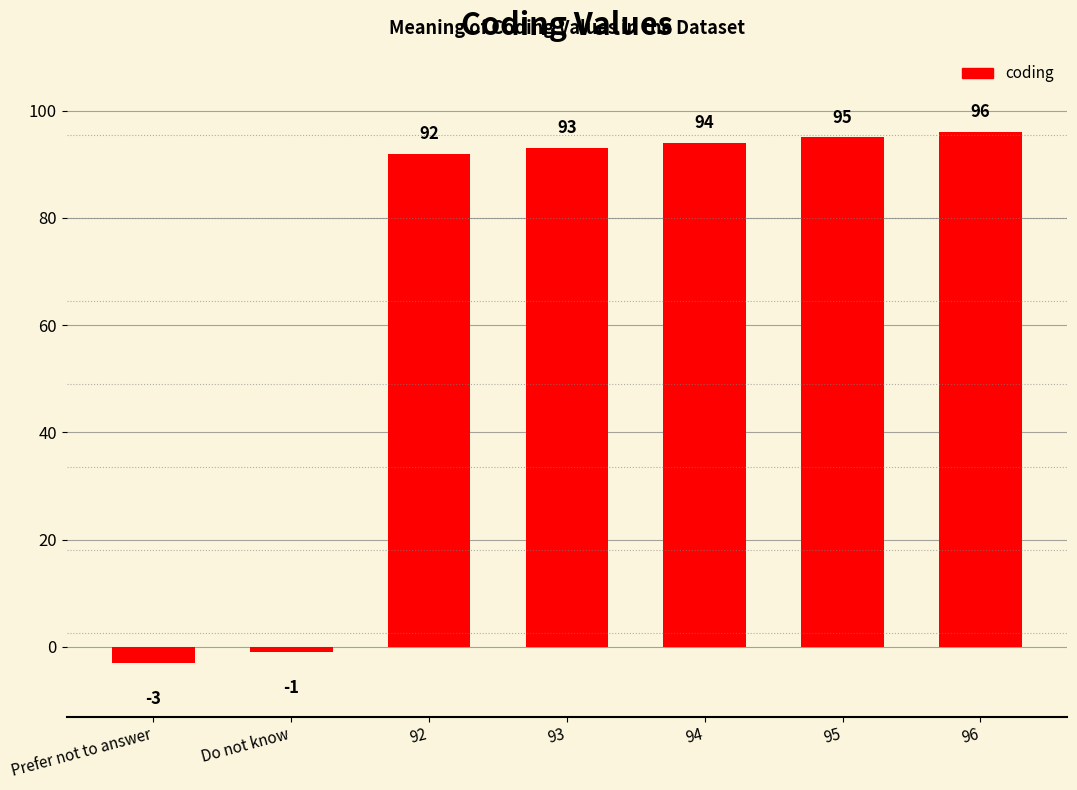

What position from the right is Do not know?

6